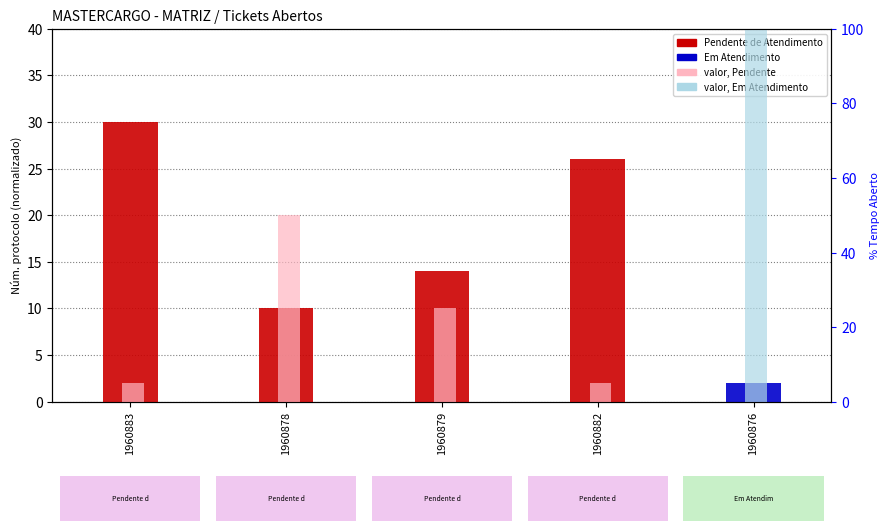

Reading left to right, list all the values displayed in this chart.

Núm. protocolo: 30	10	14	26	2
Aberto há (min %): 5	50	25	5	100